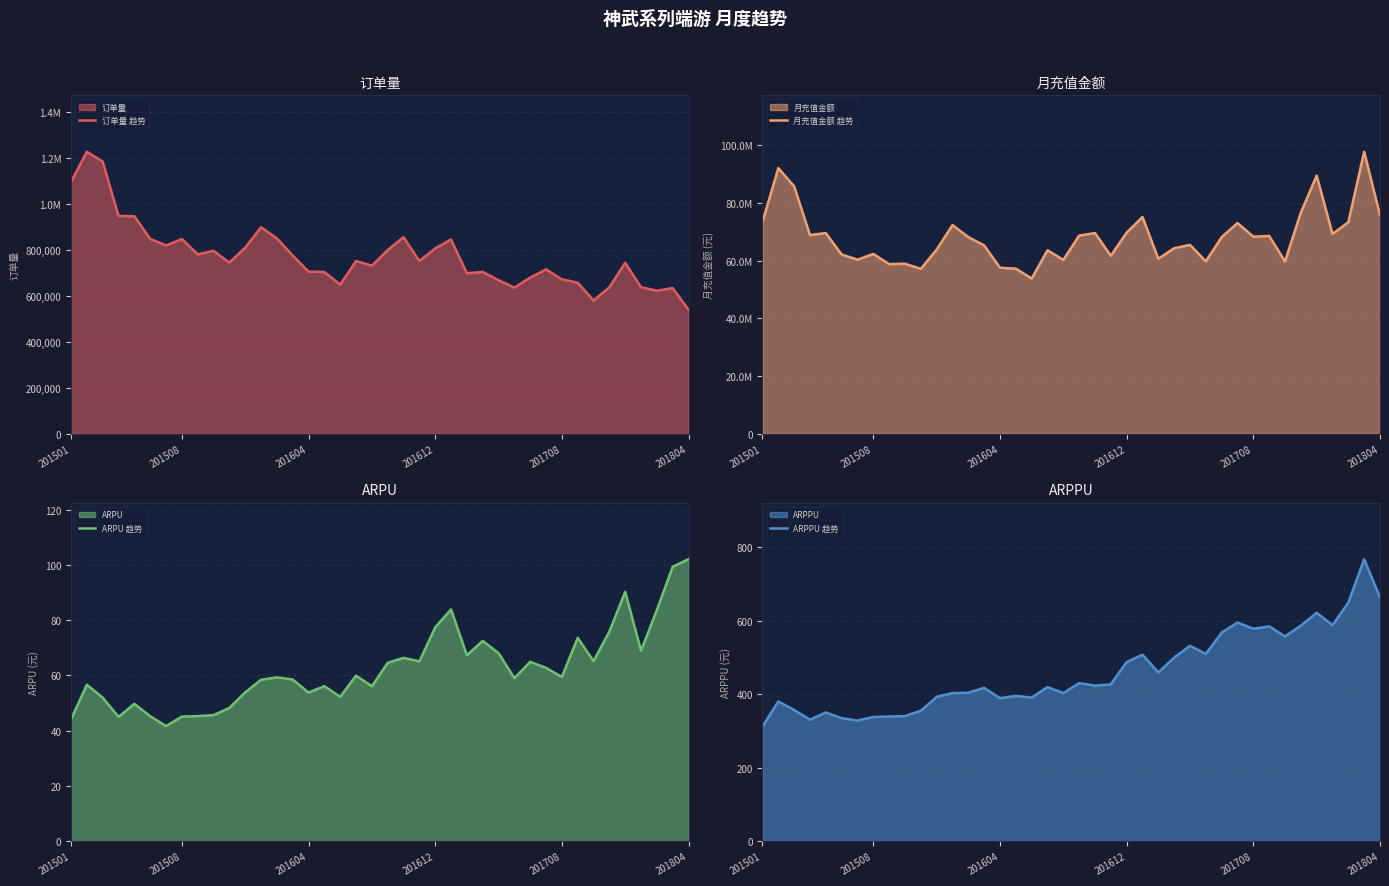

At which category is the sum across all series the highest?

38